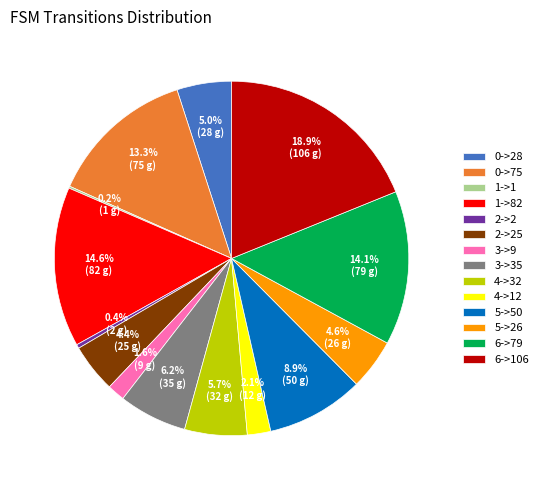

To the nearest percent, what is the combined percentage of 6->79 and 0->75?

27%